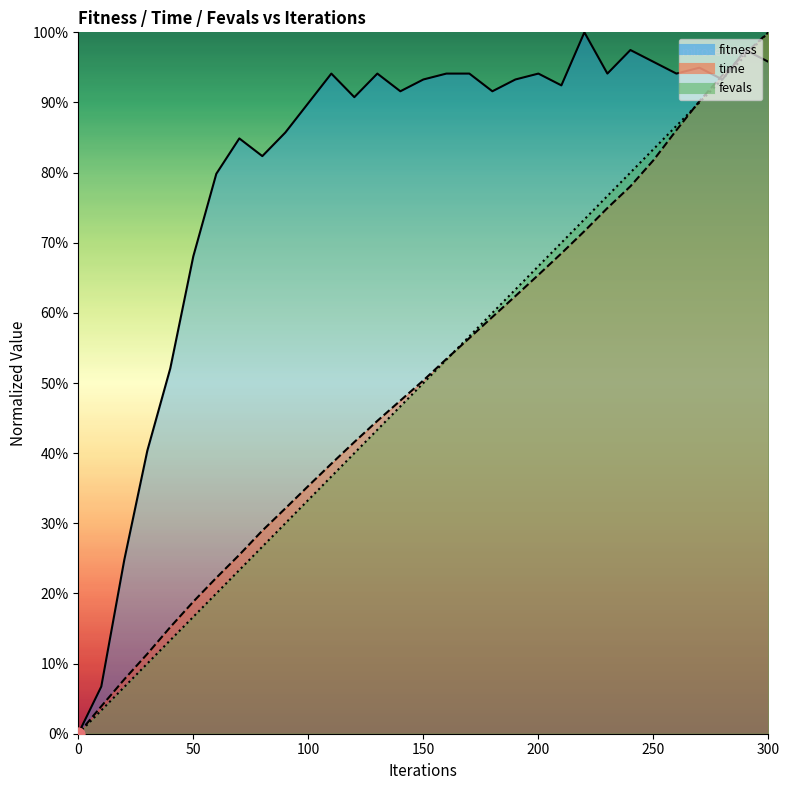

Is the value of fitness at 250 greater than the value of time at 210?

Yes